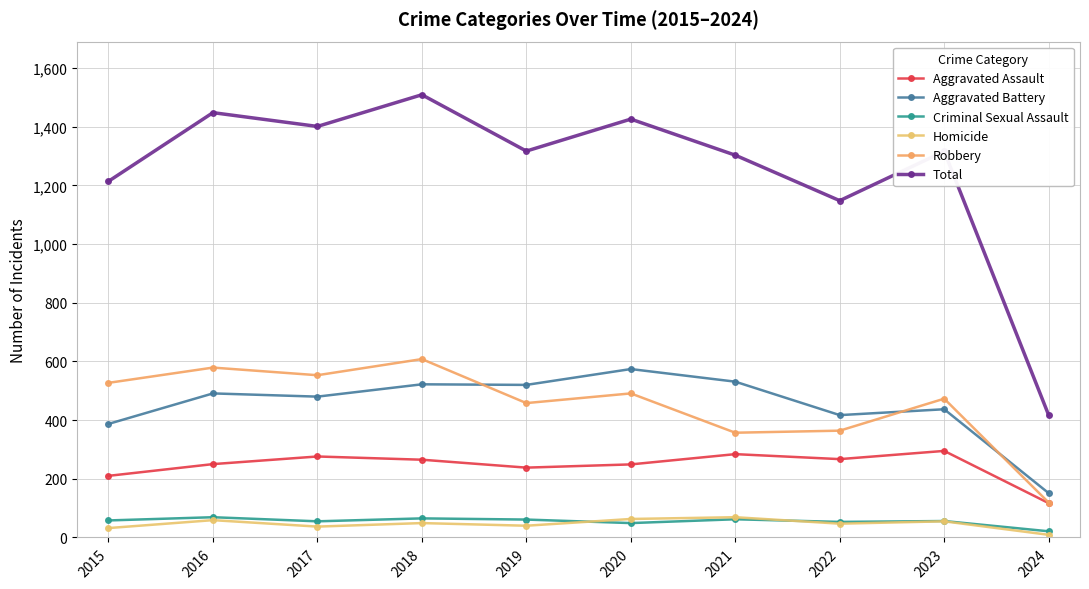

Reading right to left, list all the values displayed in this chart.

Aggravated Assault: 2024=117	2023=295	2022=267	2021=284	2020=249	2019=238	2018=265	2017=276	2016=250	2015=210
Aggravated Battery: 2024=151	2023=437	2022=417	2021=531	2020=574	2019=520	2018=522	2017=480	2016=491	2015=387
Criminal Sexual Assault: 2024=21	2023=56	2022=53	2021=62	2020=49	2019=61	2018=65	2017=55	2016=69	2015=58
Homicide: 2024=9	2023=55	2022=47	2021=69	2020=63	2019=40	2018=49	2017=37	2016=59	2015=32
Robbery: 2024=119	2023=473	2022=364	2021=357	2020=491	2019=458	2018=608	2017=553	2016=579	2015=527
Total: 2024=417	2023=1316	2022=1148	2021=1303	2020=1426	2019=1317	2018=1509	2017=1401	2016=1448	2015=1214